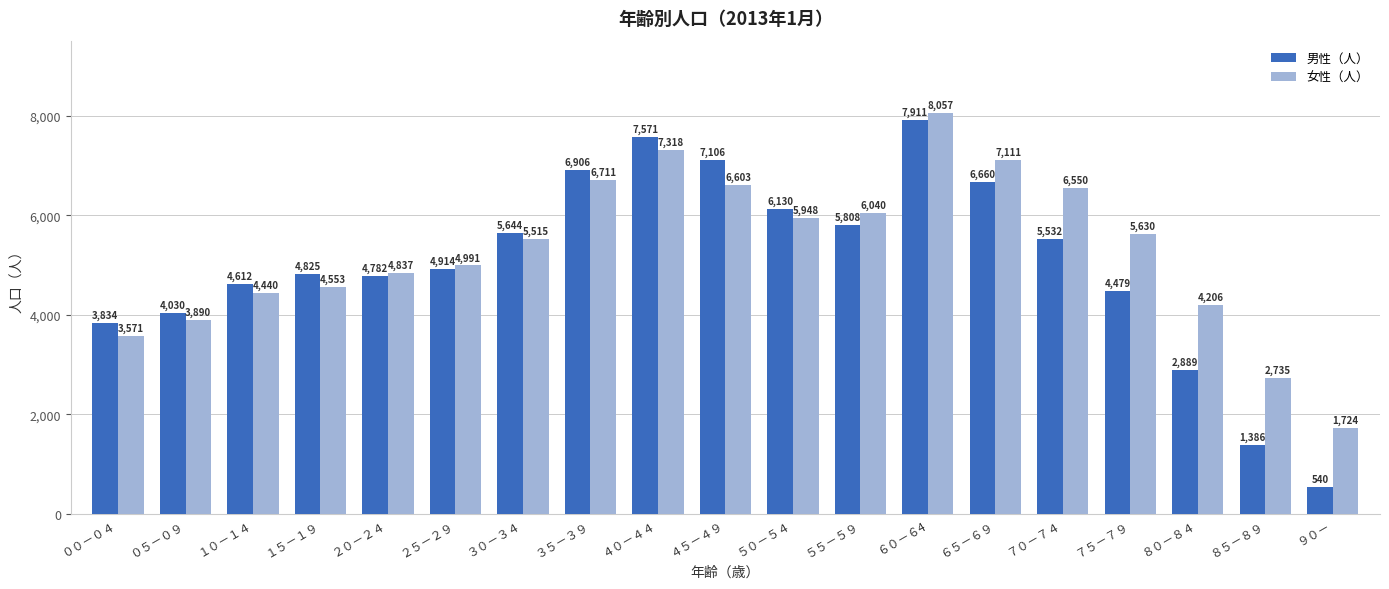

Which label corresponds to the smallest value in the chart?

９０－